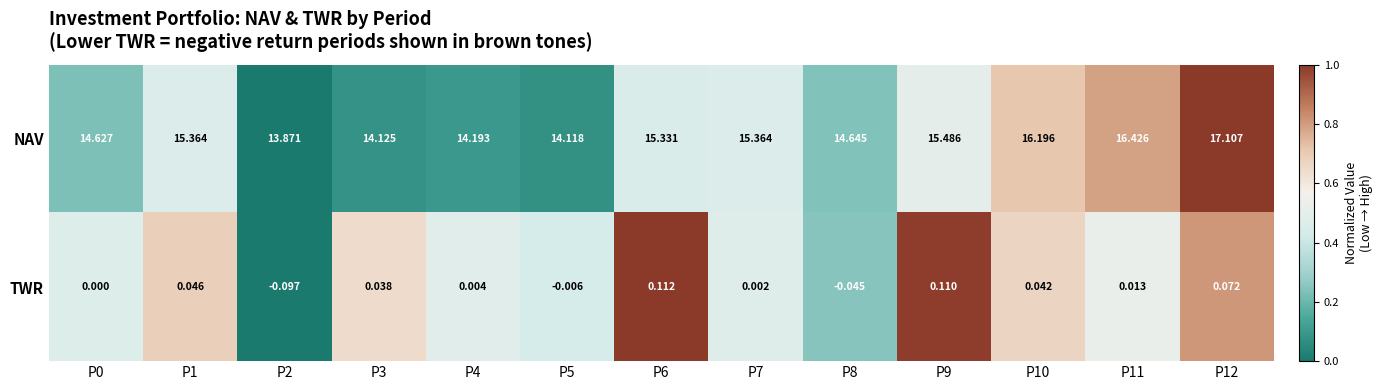

Is the value of TWR at P6 greater than the value of NAV at P11?

No